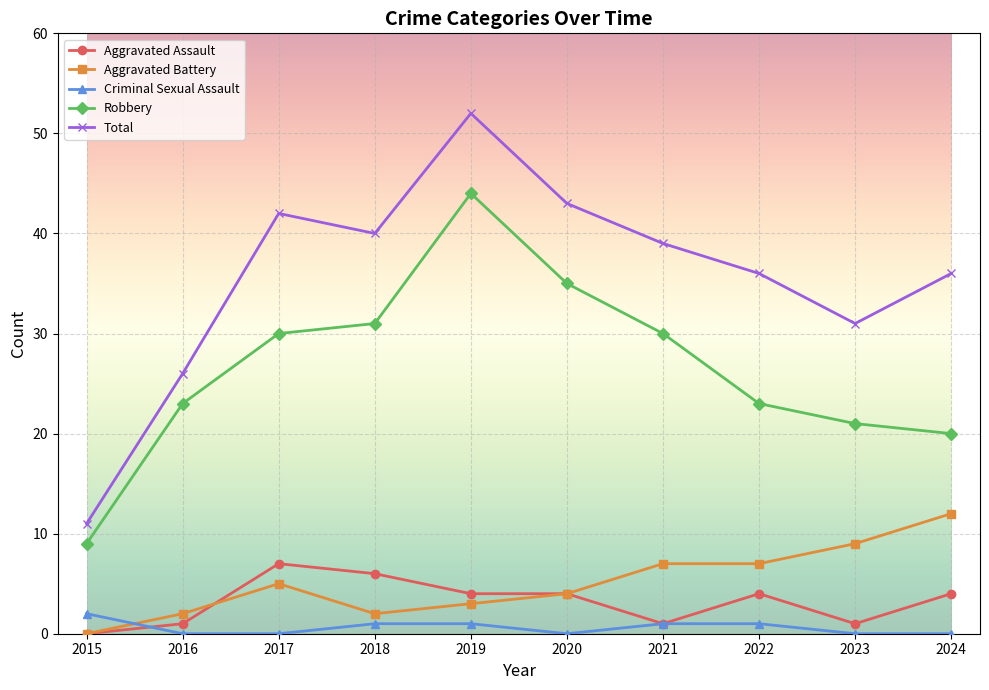

Is this an area chart (filled region under the line)?

No